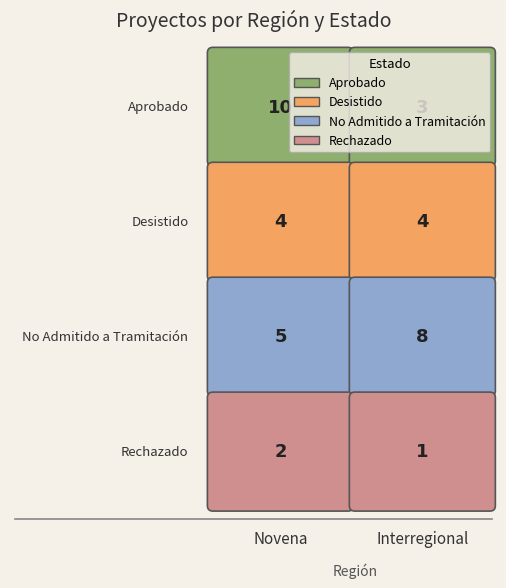

Reading right to left, what are all the values shown in this chart?

Aprobado: 3	10
Desistido: 4	4
No Admitido a Tramitación: 8	5
Rechazado: 1	2